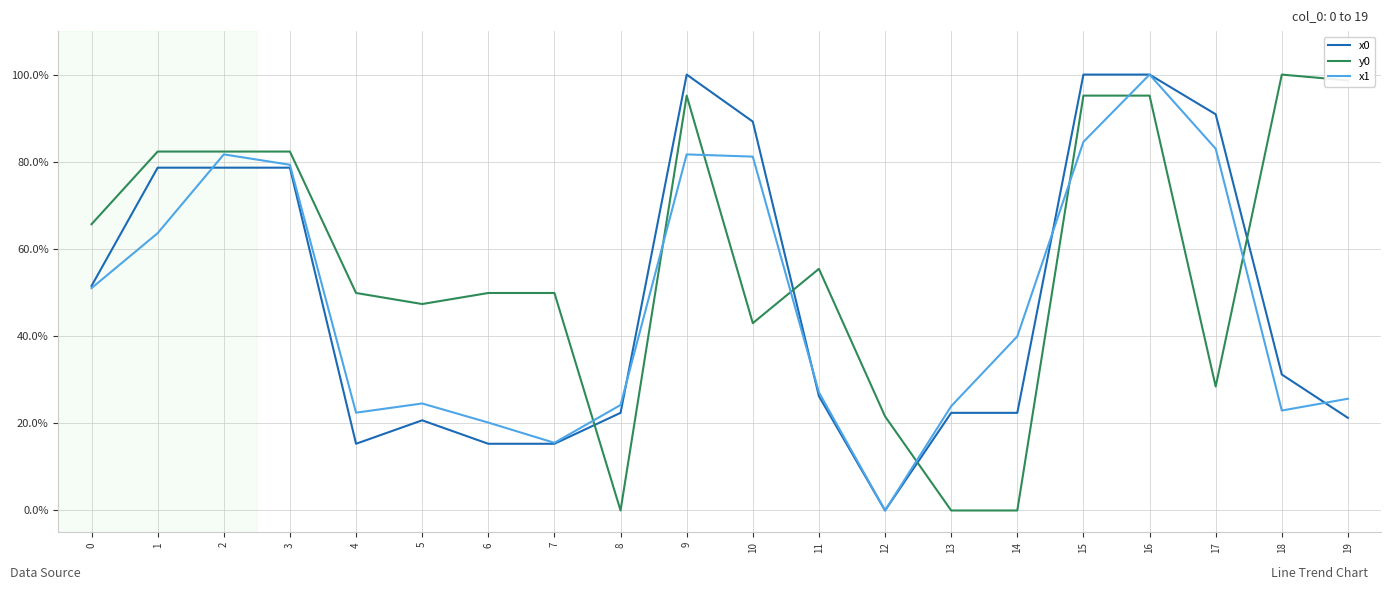

Reading left to right, transcribe all the data shown in this chart.

x0: 0=0.5	1=0.8	2=0.8	3=0.8	4=0.2	5=0.2	6=0.2	7=0.2	8=0.2	9=1.0	10=0.9	11=0.3	12=0.0	13=0.2	14=0.2	15=1.0	16=1.0	17=0.9	18=0.3	19=0.2
y0: 0=0.7	1=0.8	2=0.8	3=0.8	4=0.5	5=0.5	6=0.5	7=0.5	8=0.0	9=1.0	10=0.4	11=0.6	12=0.2	13=0.0	14=0.0	15=1.0	16=1.0	17=0.3	18=1.0	19=1.0
x1: 0=0.5	1=0.6	2=0.8	3=0.8	4=0.2	5=0.2	6=0.2	7=0.2	8=0.2	9=0.8	10=0.8	11=0.3	12=0.0	13=0.2	14=0.4	15=0.8	16=1.0	17=0.8	18=0.2	19=0.3